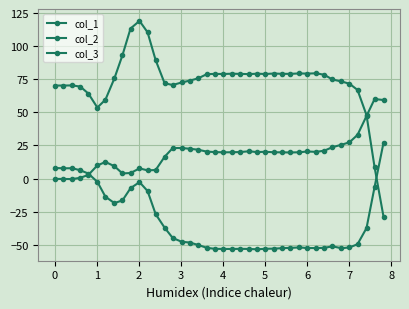

How many lines are shown in the chart?

3